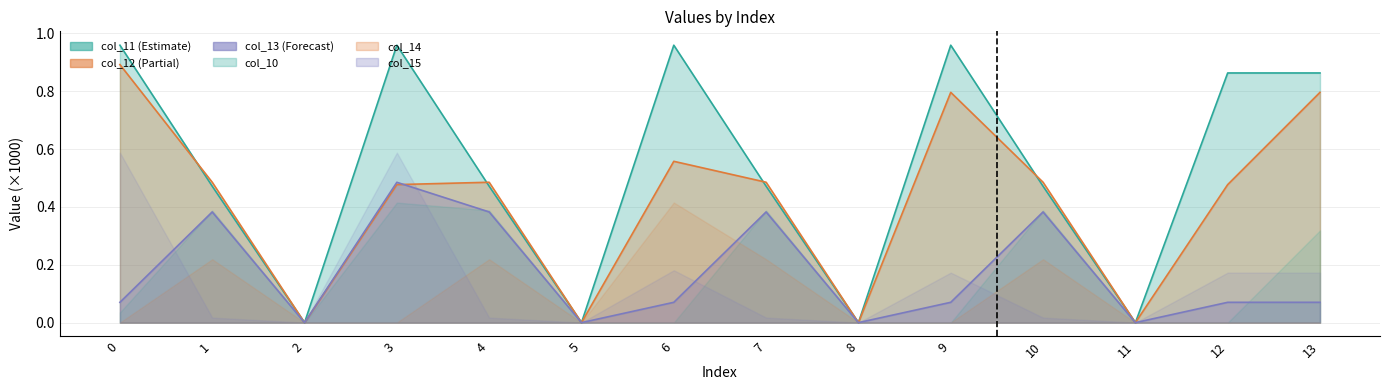

The col_12 series shows 0.8 at 13. True or false?

True